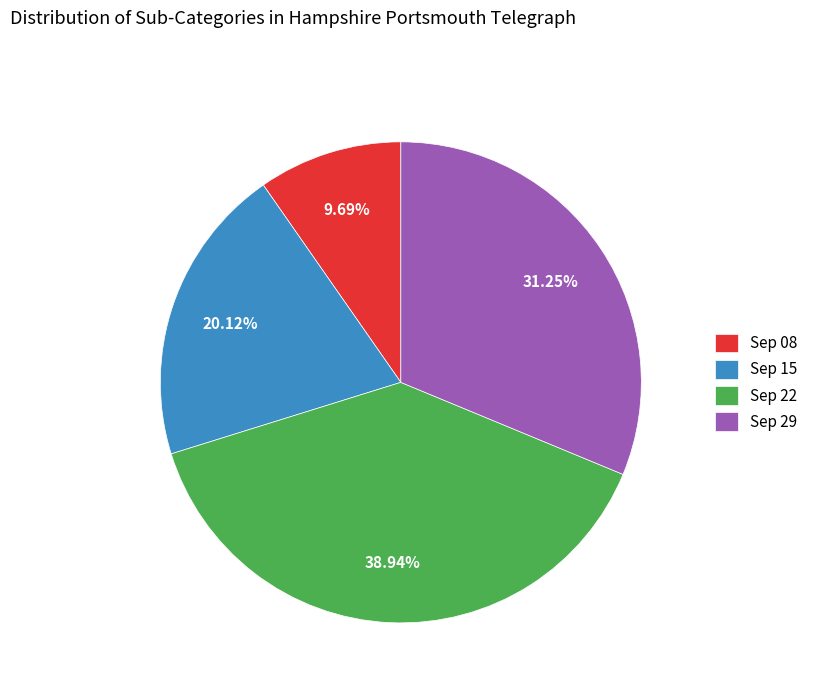

Does Sep 08 account for over 50% of the chart?

No